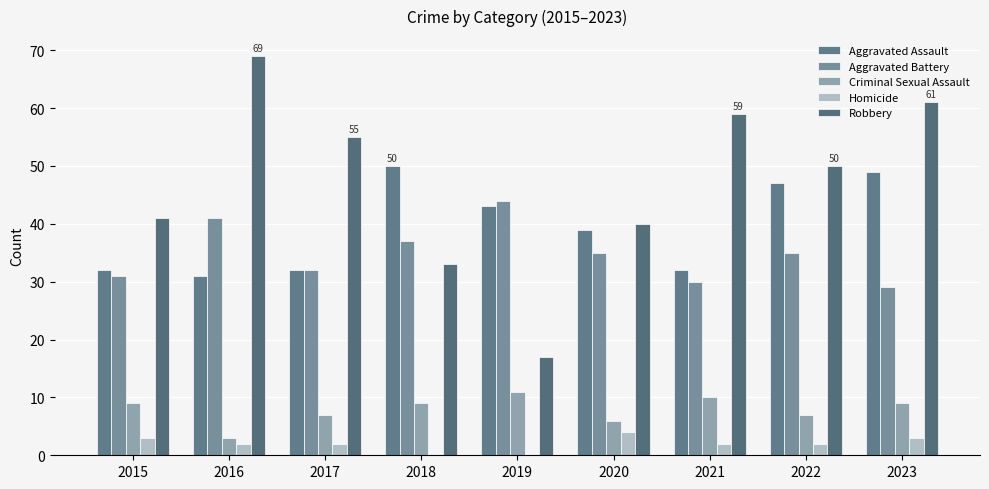

Reading left to right, transcribe all the data shown in this chart.

Aggravated Assault: 32	31	32	50	43	39	32	47	49
Aggravated Battery: 31	41	32	37	44	35	30	35	29
Criminal Sexual Assault: 9	3	7	9	11	6	10	7	9
Homicide: 3	2	2	0	0	4	2	2	3
Robbery: 41	69	55	33	17	40	59	50	61